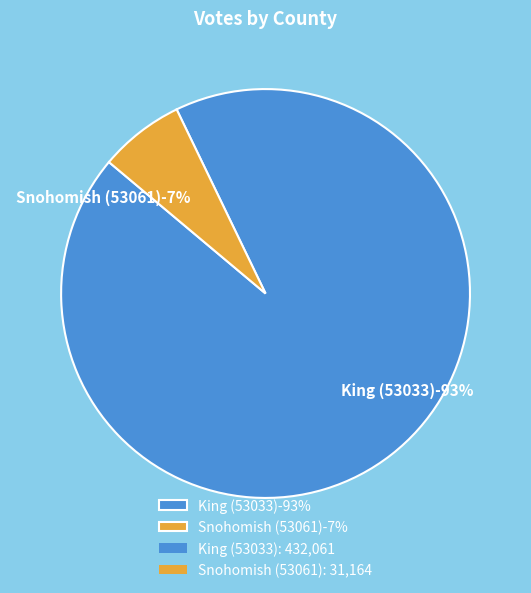

Rank the categories by value from lowest to highest.

Snohomish (53061), King (53033)